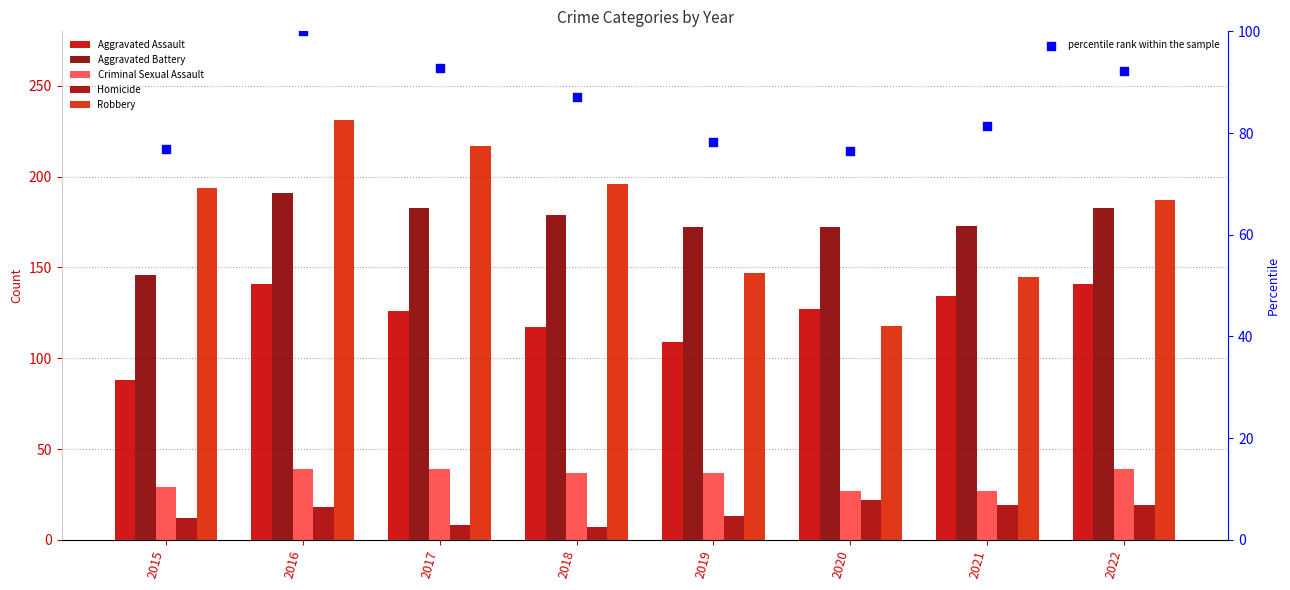

What is the total value across all series at 2016?

720.0